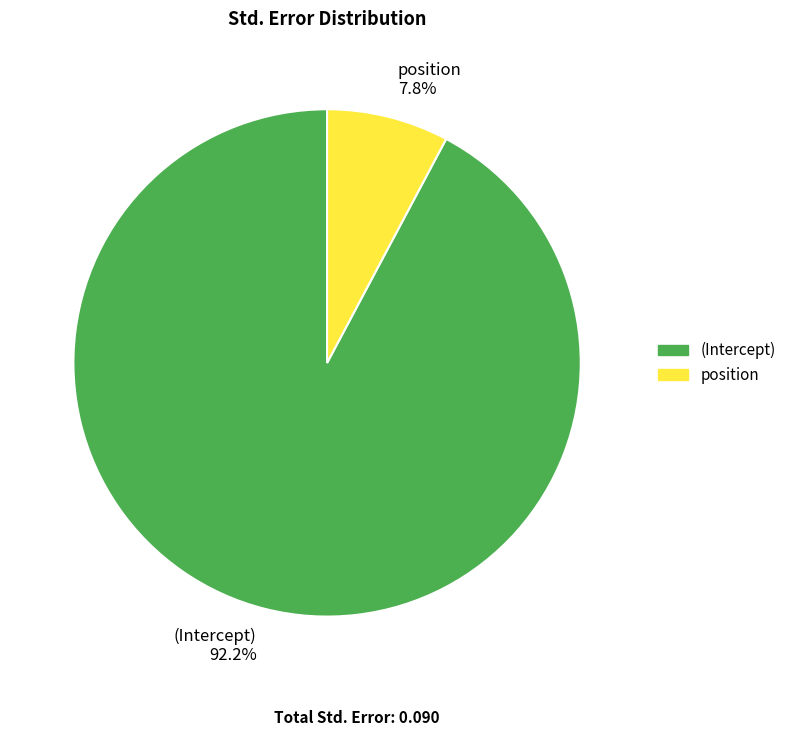

To the nearest percent, what portion does (Intercept) represent?

92%